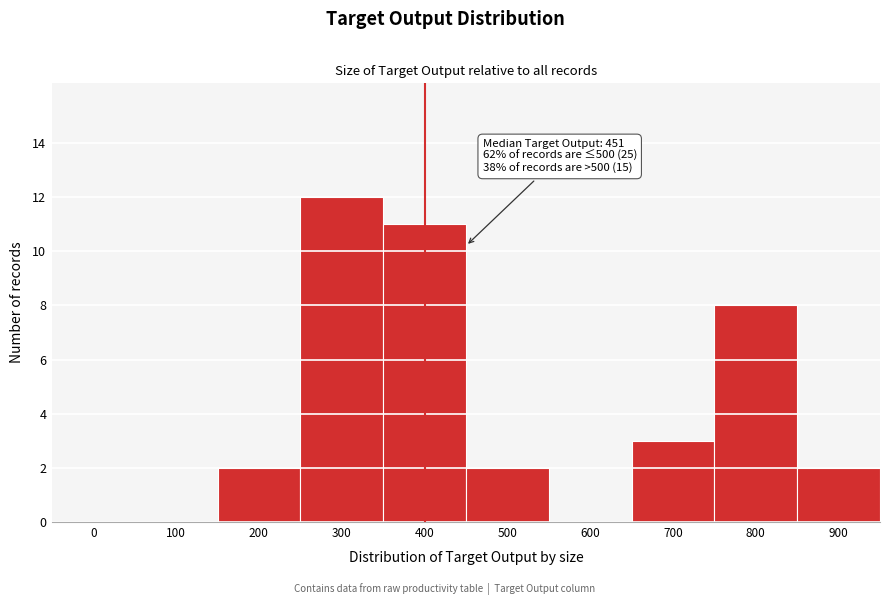

Reading left to right, what are all the values shown in this chart?

0=0	100=0	200=2	300=12	400=11	500=2	600=0	700=3	800=8	900=2